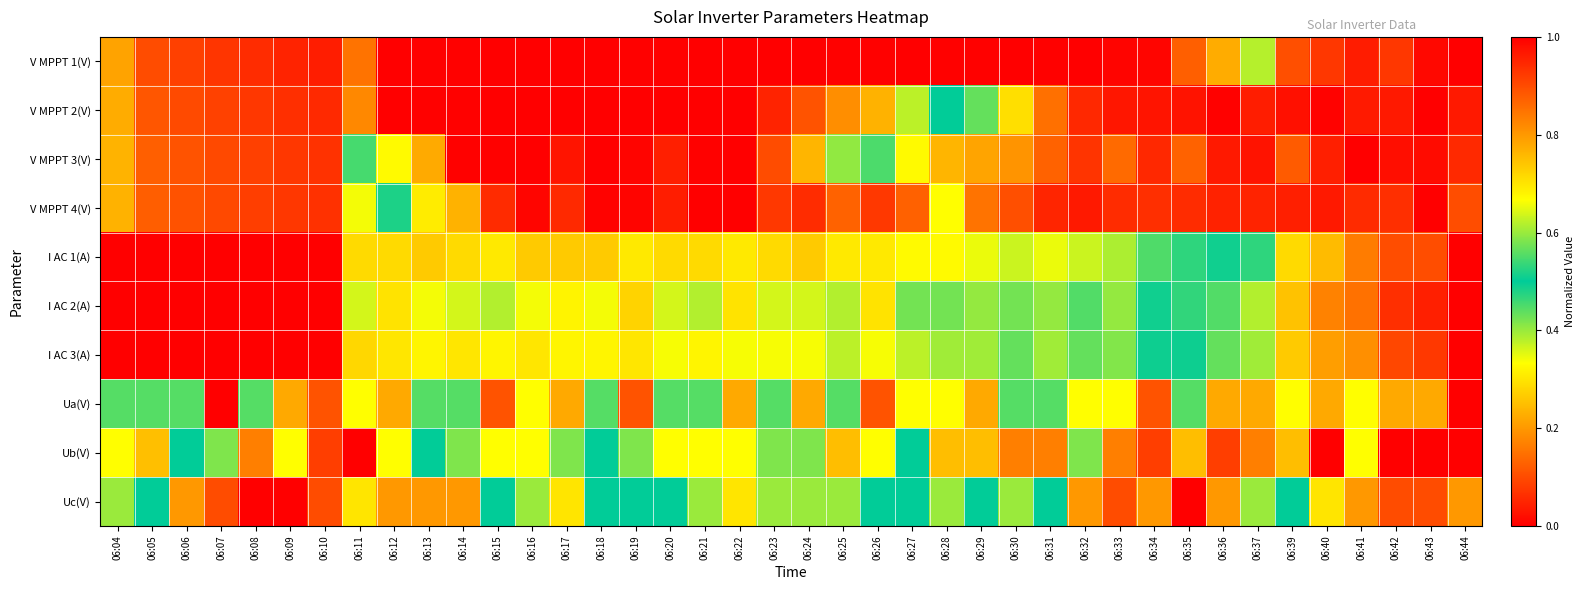

Which label corresponds to the smallest value in the chart?

06:12